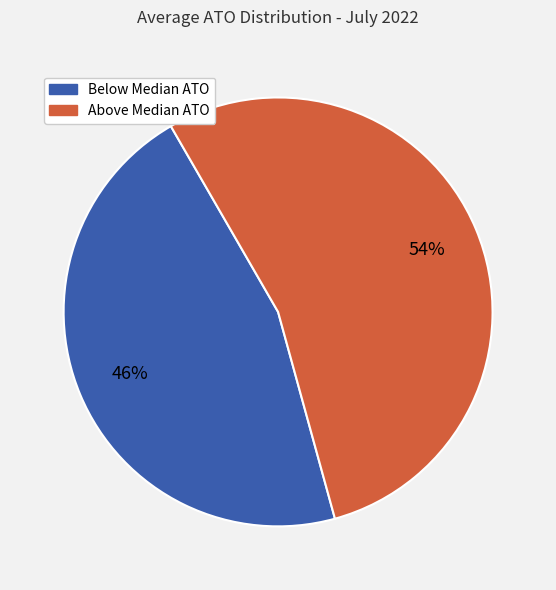

Is there a majority slice in this chart?

Yes